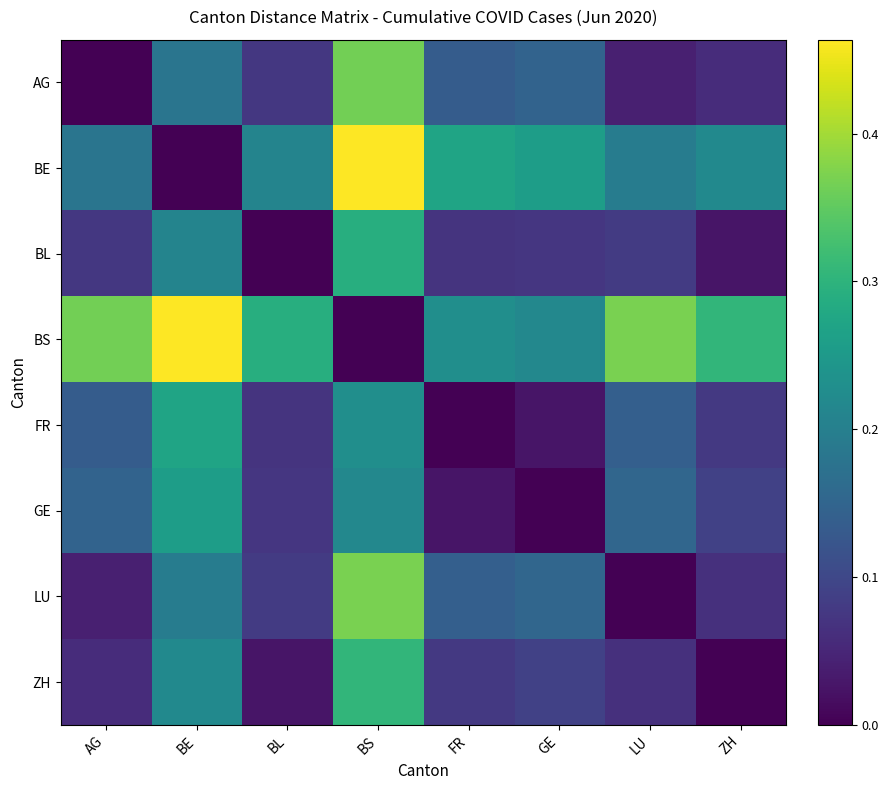

List the series in order of their peak value, lowest first.

GE, FR, BL, ZH, AG, LU, BE, BS